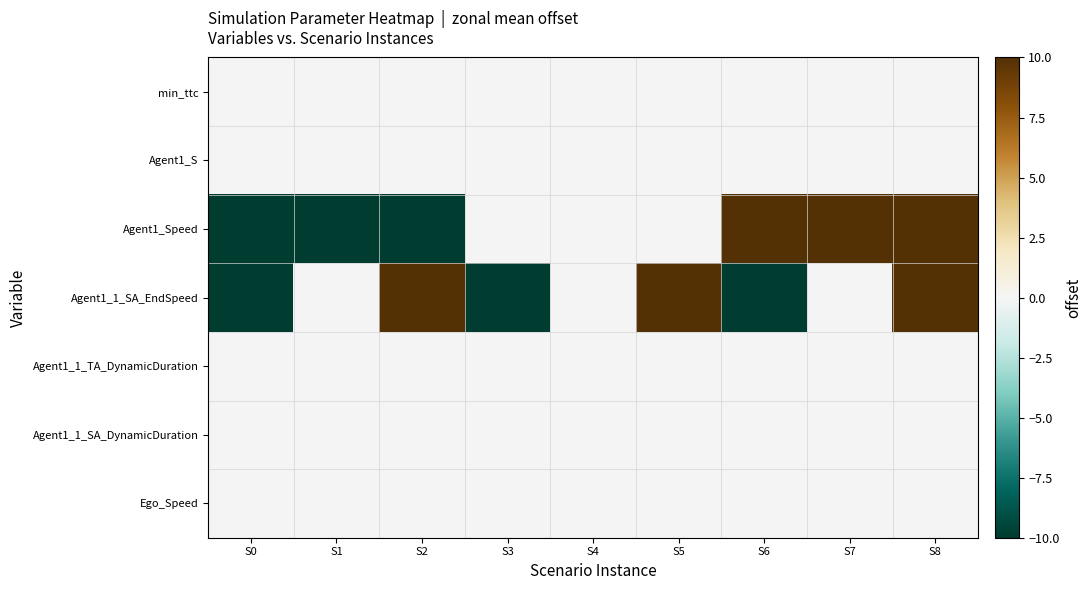

Reading left to right, what are all the values shown in this chart?

min_ttc: S0=0	S1=0	S2=0	S3=0	S4=0	S5=0	S6=0	S7=0	S8=0
Agent1_S: S0=0	S1=0	S2=0	S3=0	S4=0	S5=0	S6=0	S7=0	S8=0
Agent1_Speed: S0=-10	S1=-10	S2=-10	S3=0	S4=0	S5=0	S6=10	S7=10	S8=10
Agent1_1_SA_EndSpeed: S0=-10	S1=0	S2=10	S3=-10	S4=0	S5=10	S6=-10	S7=0	S8=10
Agent1_1_TA_DynamicDuration: S0=0	S1=0	S2=0	S3=0	S4=0	S5=0	S6=0	S7=0	S8=0
Agent1_1_SA_DynamicDuration: S0=0	S1=0	S2=0	S3=0	S4=0	S5=0	S6=0	S7=0	S8=0
Ego_Speed: S0=0	S1=0	S2=0	S3=0	S4=0	S5=0	S6=0	S7=0	S8=0